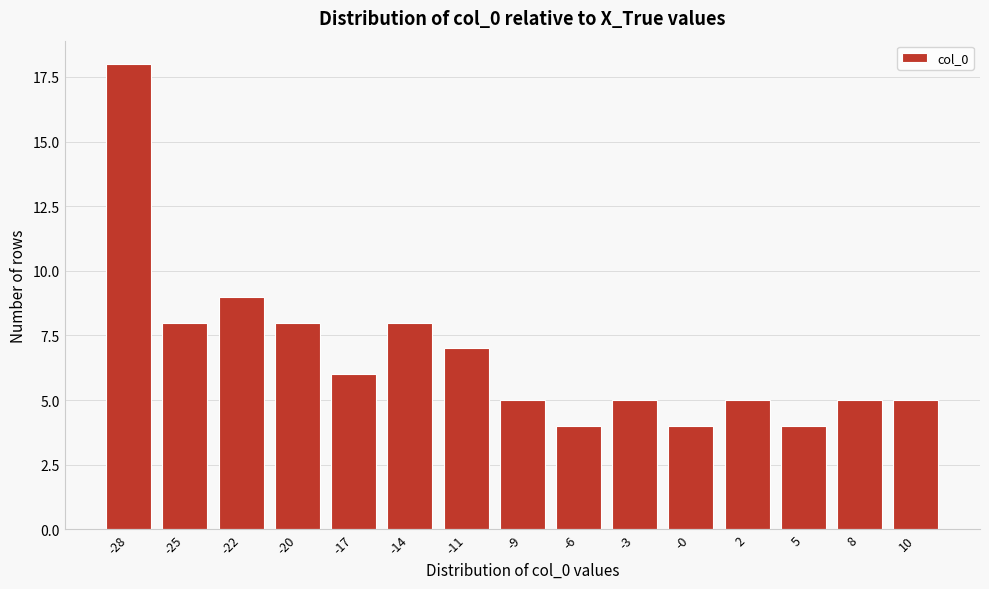

Reading left to right, what are all the values shown in this chart?

-28=18	-25=8	-22=9	-20=8	-17=6	-14=8	-11=7	-9=5	-6=4	-3=5	-0=4	2=5	5=4	8=5	10=5